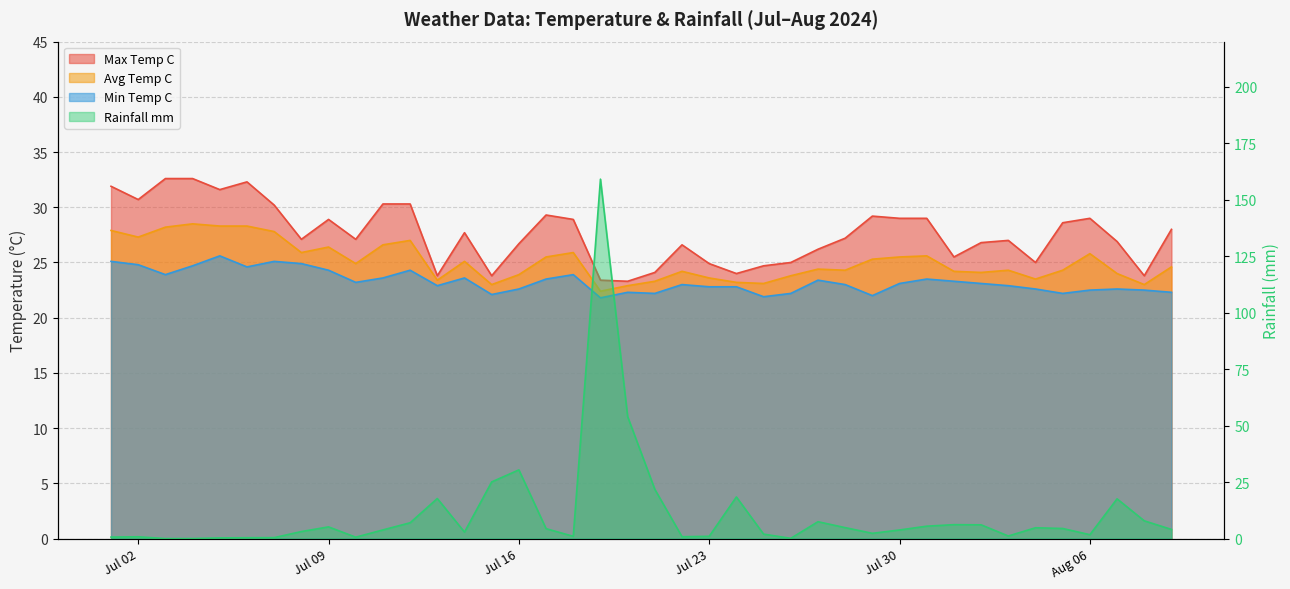

At how many categories does at least one series exceed 124?

1